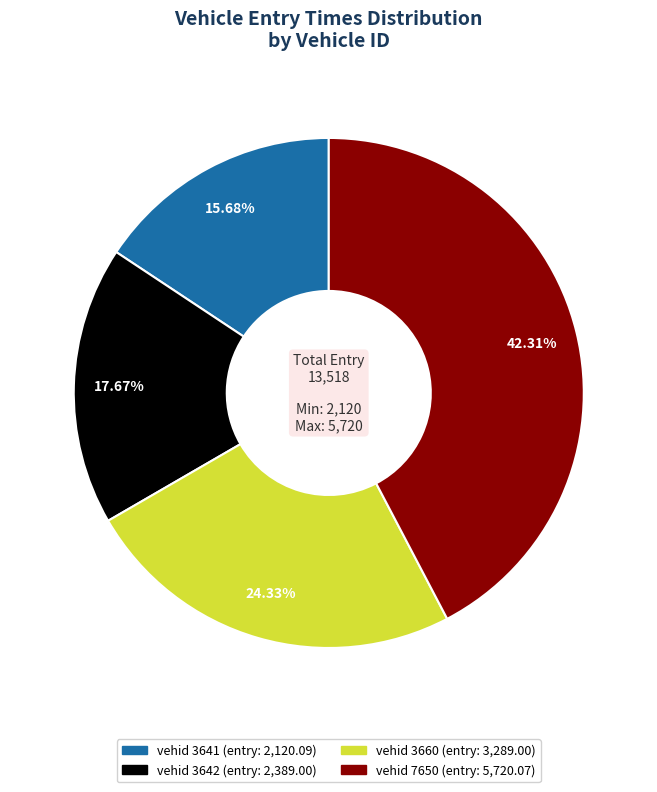

Is there any slice that represents more than half of the pie?

No